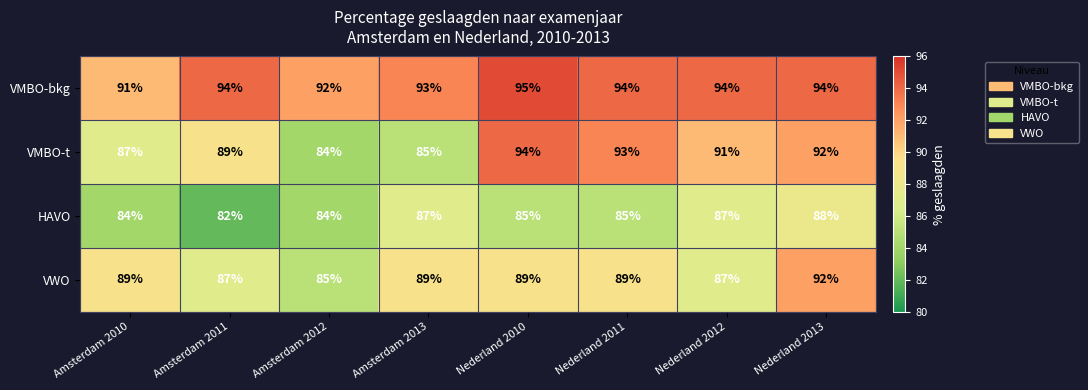

Read the VMBO-t value at Nederland 2012.

91